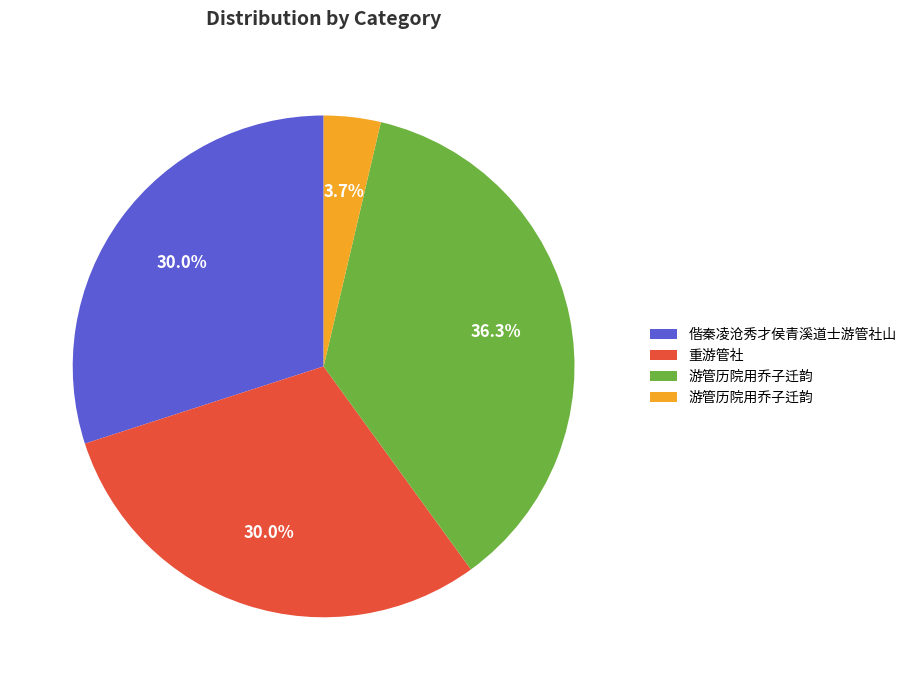

Is there a majority slice in this chart?

No